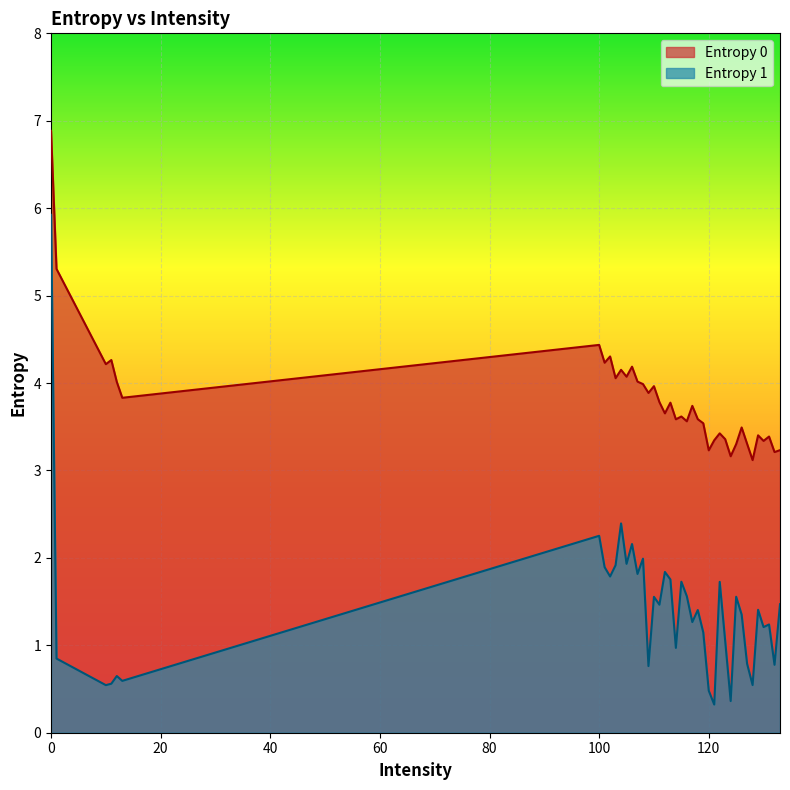

What is the sum of all Entropy 0 values?

152.9